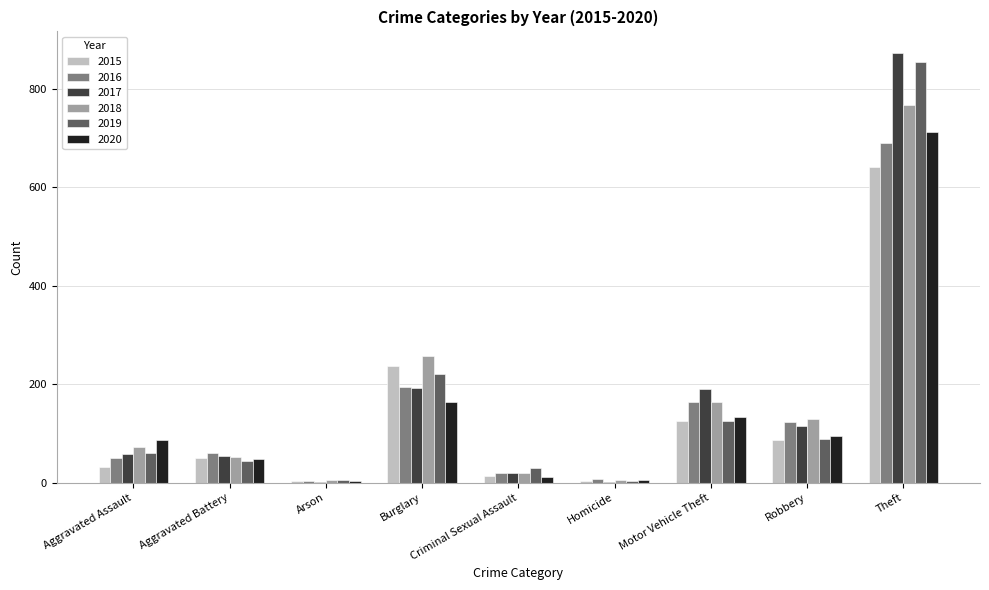

Which series changed the most between Robbery and Theft?

2019